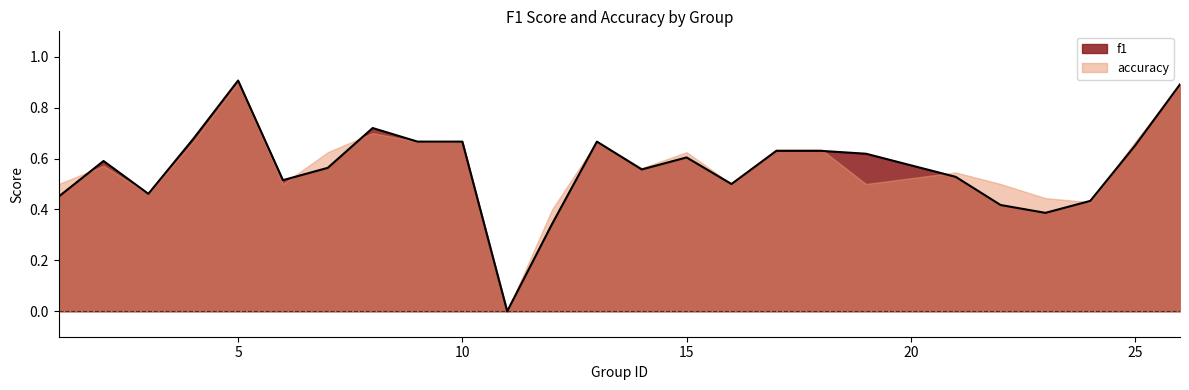

The value at 7 is 0.6. True or false?

True